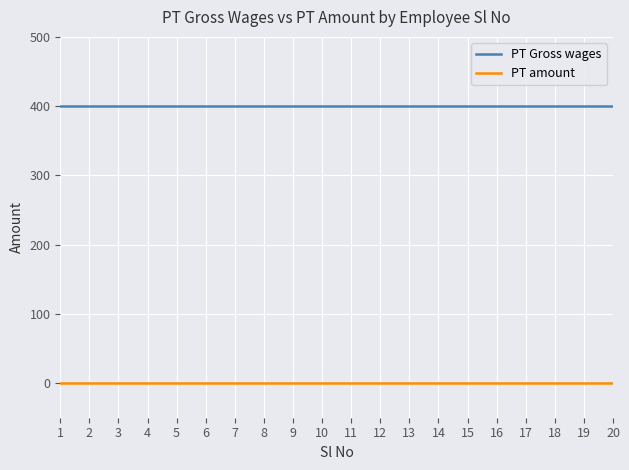

What is the spread (max minus min) of values at 7?

400